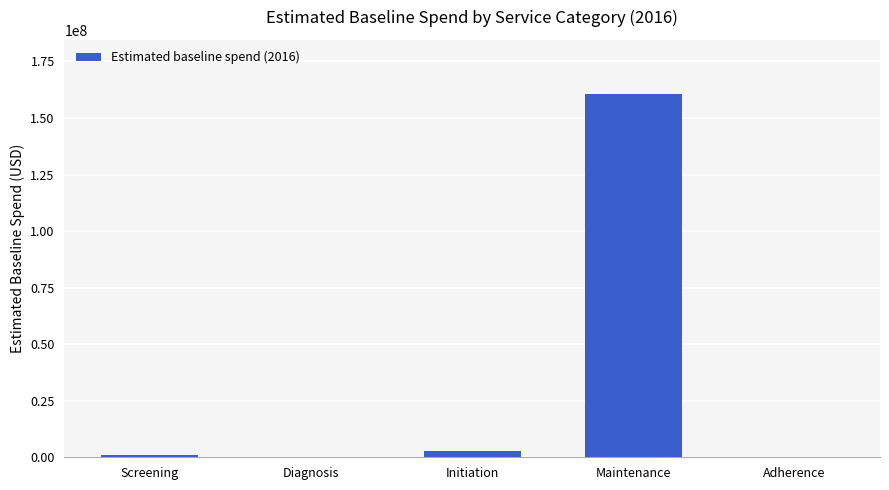

Where is the data nearest to the value 80254612?

Initiation